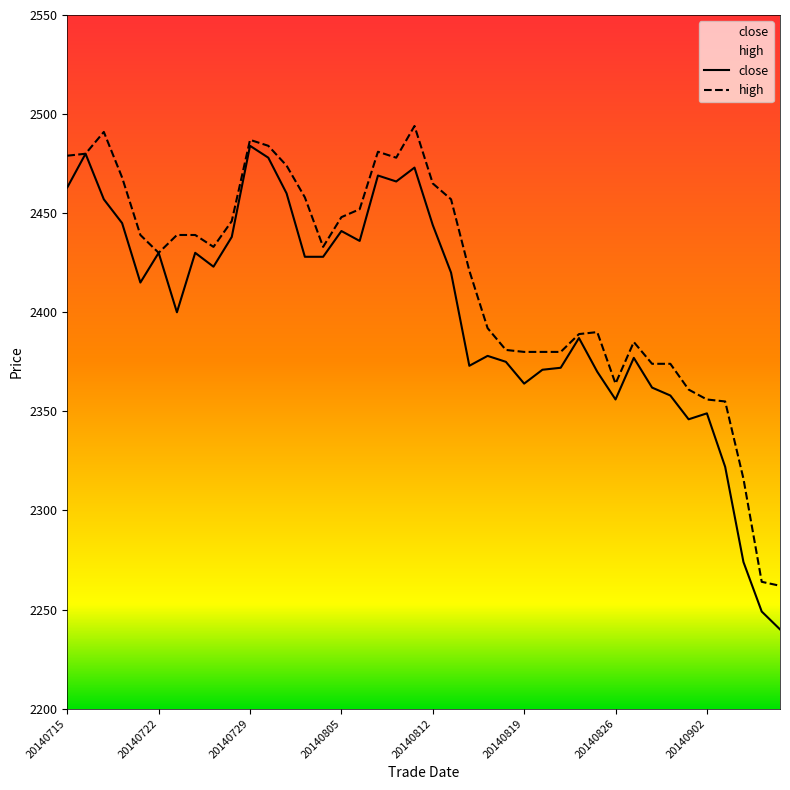

At how many categories does at least one series exceed 2473?

9